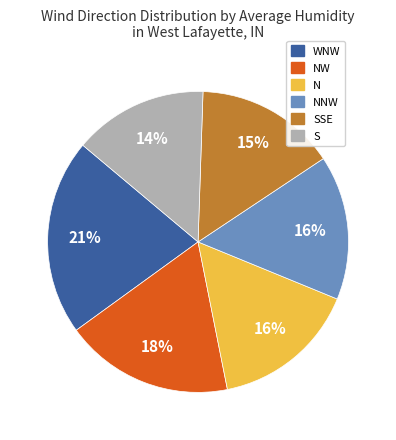

To the nearest percent, what is the average slice percentage?

17%